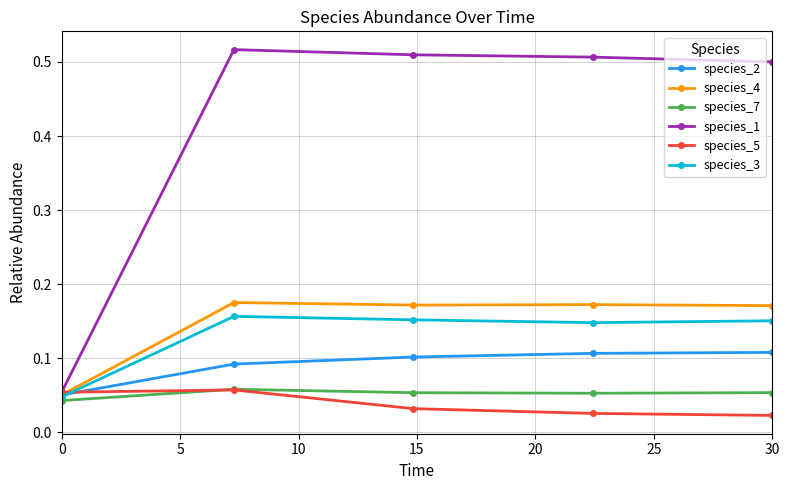

Which series has the widest spread of values?

species_1